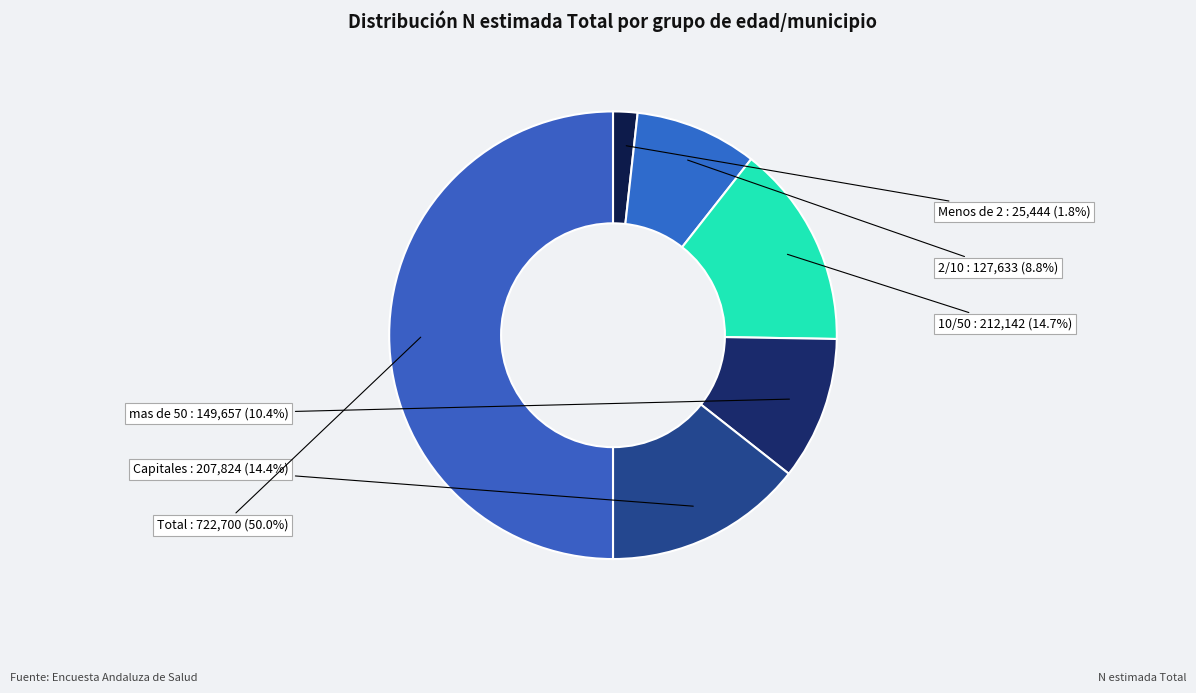

What is the largest slice in the pie chart?

Total